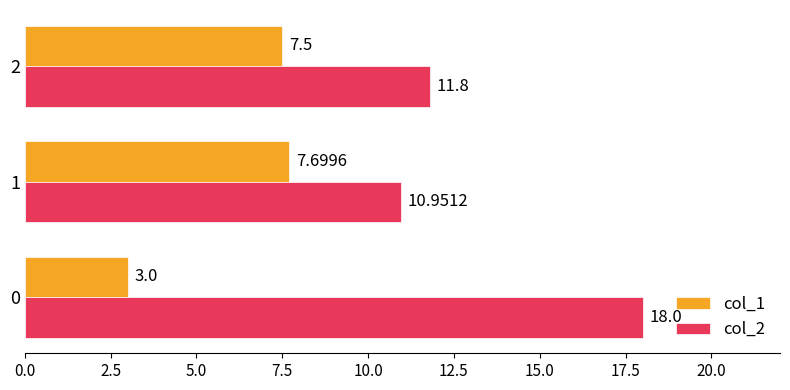

What is the difference between the highest and lowest values at 1?

3.3